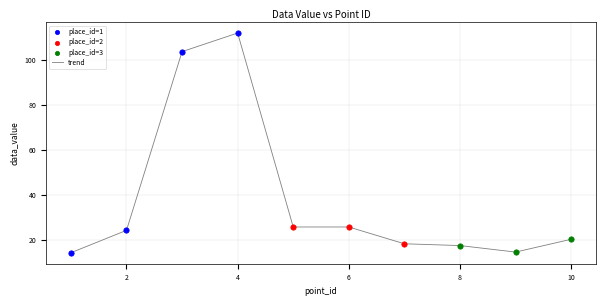

What is the smallest value displayed?

14.1